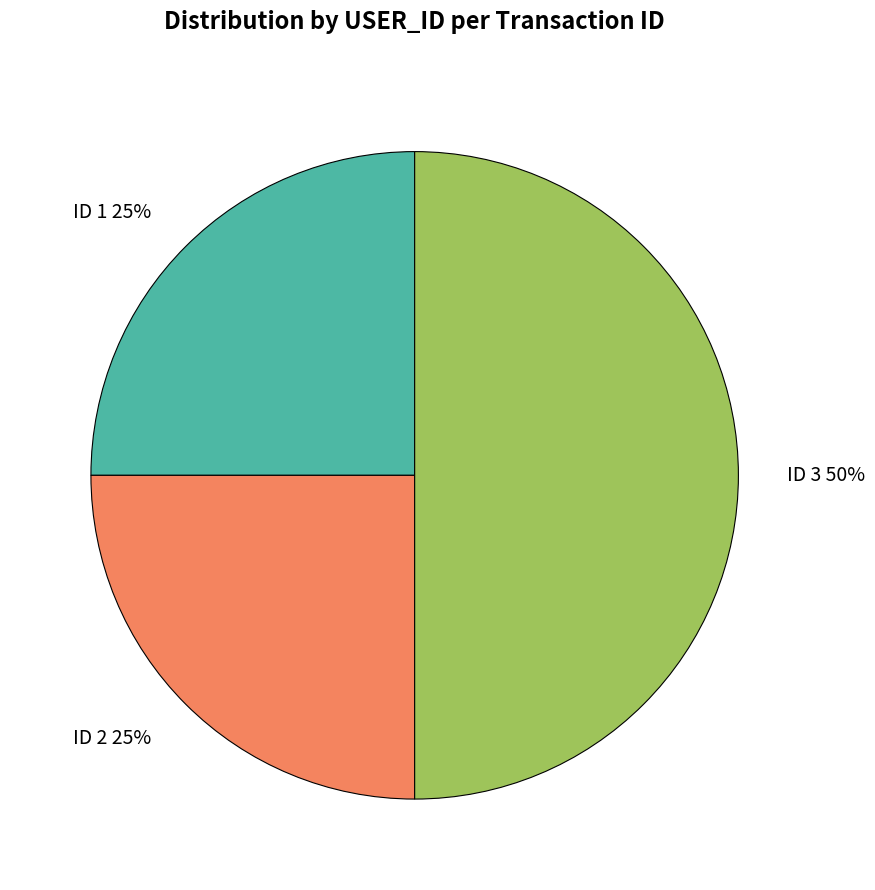

Is ID 1 the majority of the pie?

No